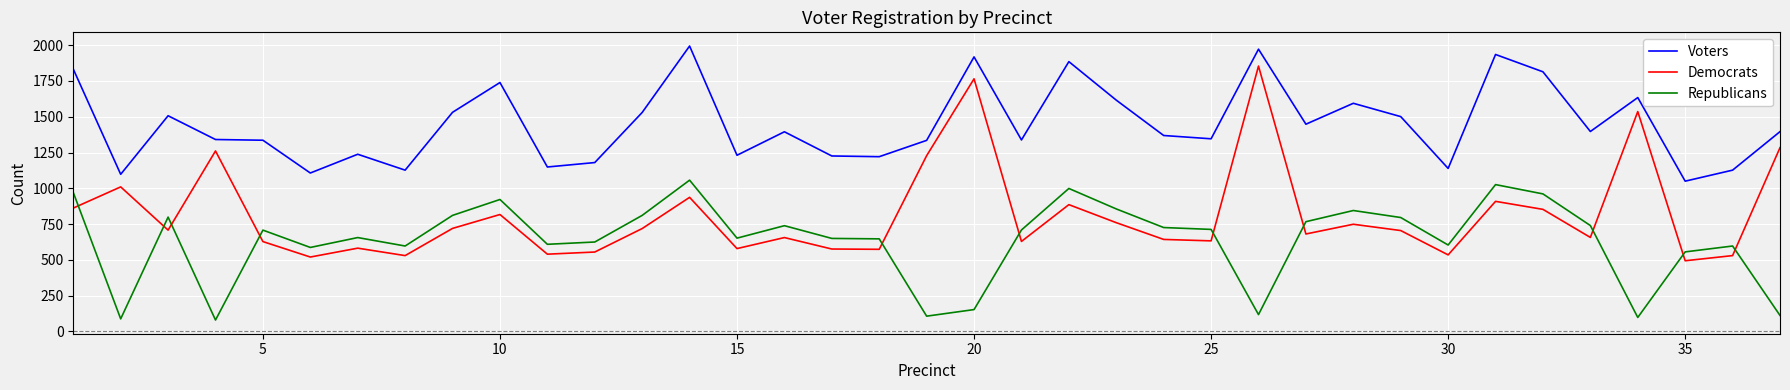

Which series has the widest spread of values?

Democrats